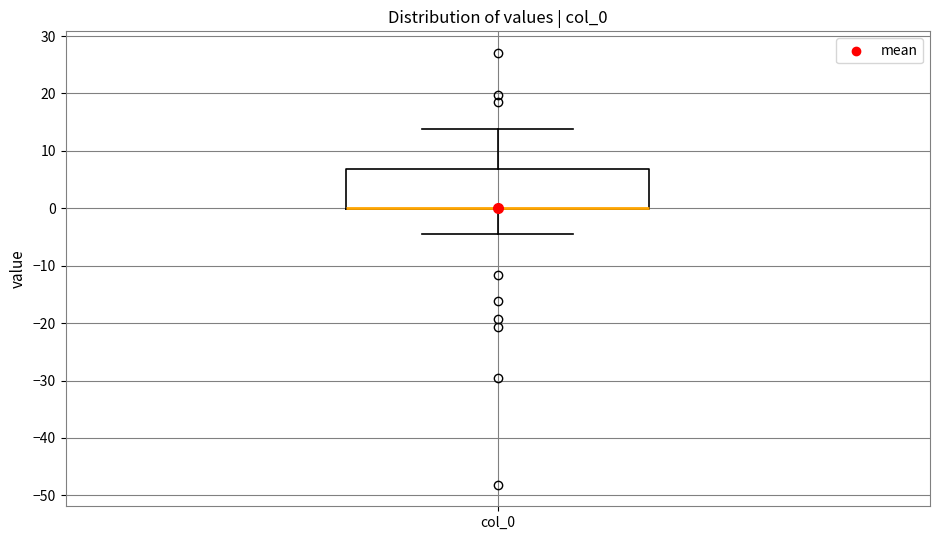

Transcribe this box plot: give where the median line is, the range the box spans, and where the two whiskers end, as read against the y-axis. The values are not printed on the chart, so give them approximately, as read against the axis.

median 0 (drawn on the box's lower edge), box 0 to 7, whiskers -4 to 14